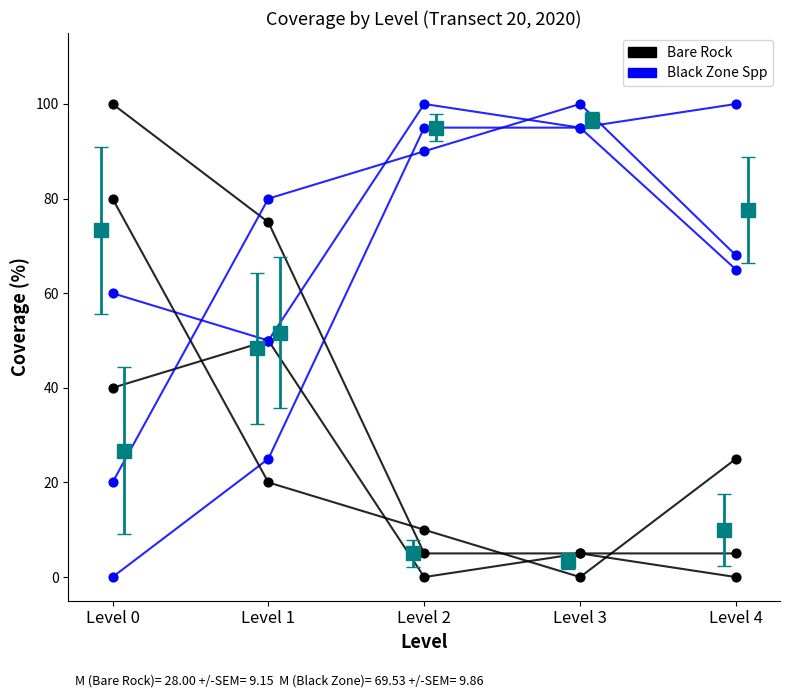

At which category is the sum across all series the highest?

Level 0